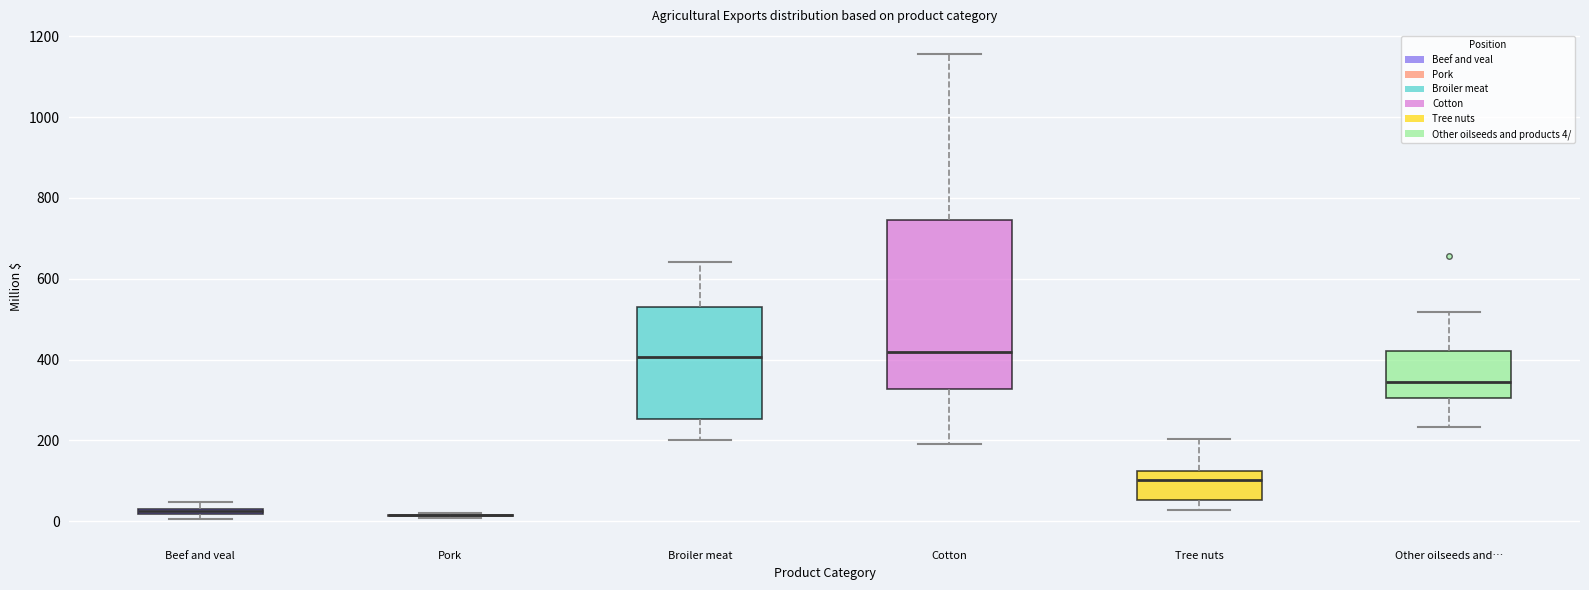

Where does the lower whisker of the box for Other oilseeds and… end on the y-axis? The values are not printed on the chart, so give them approximately, as read against the axis.

240